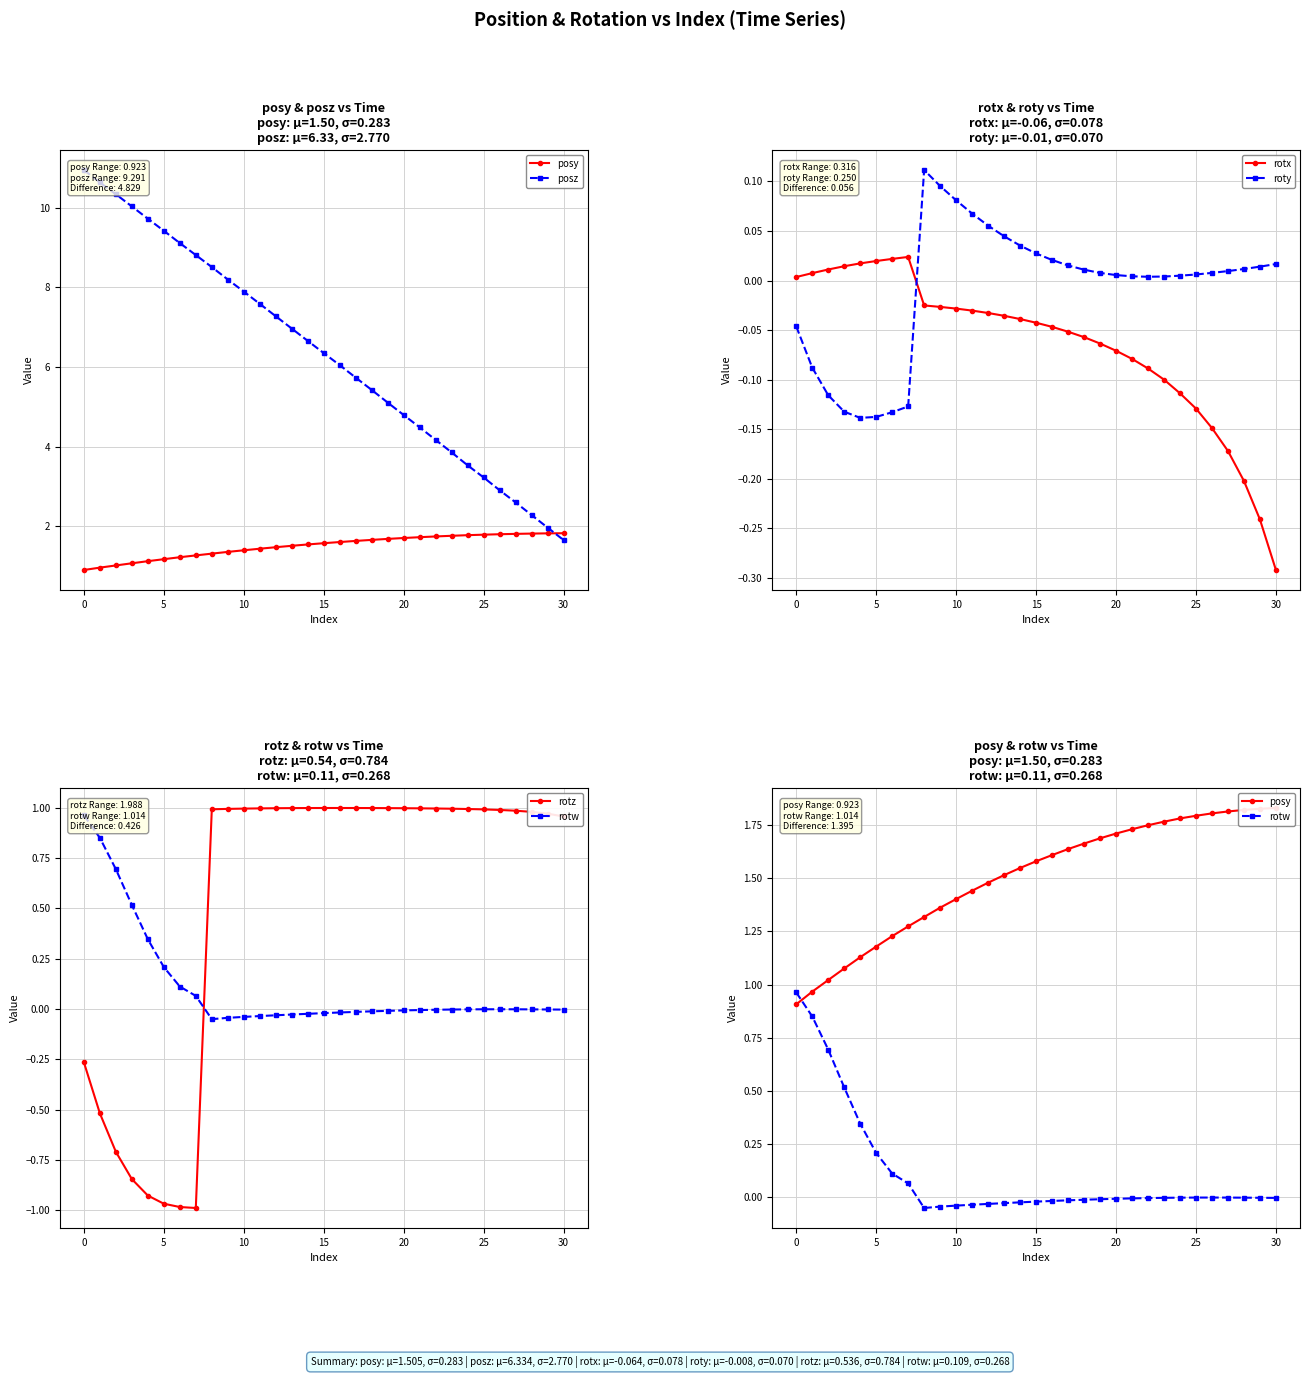

What is the spread (max minus min) of values at 16?

6.1